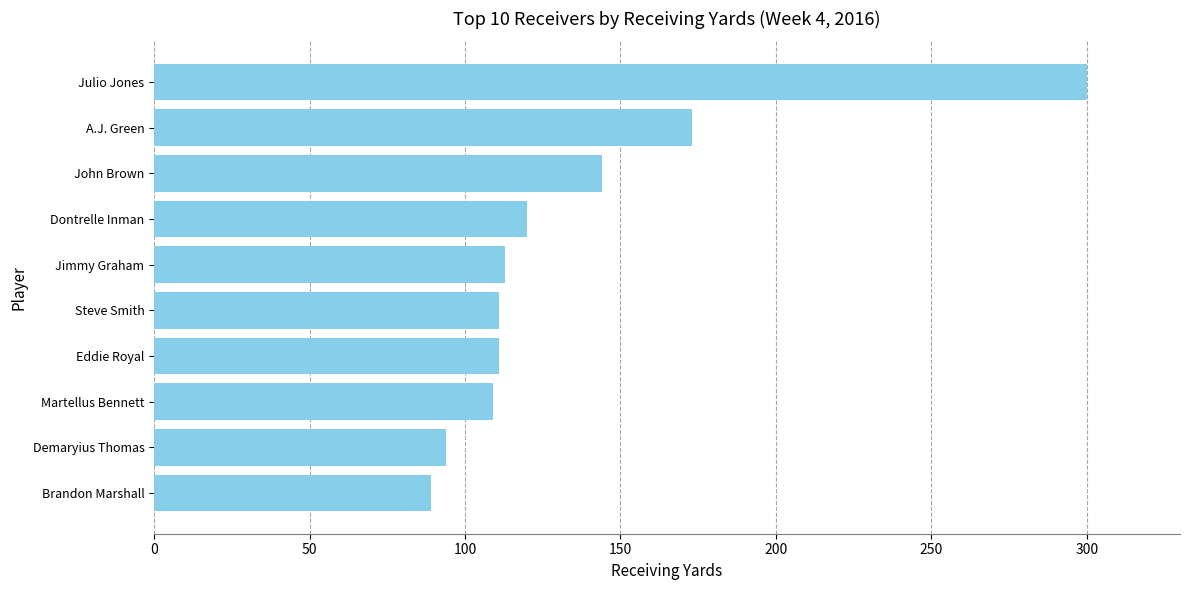

What is the maximum value shown in the chart?

300